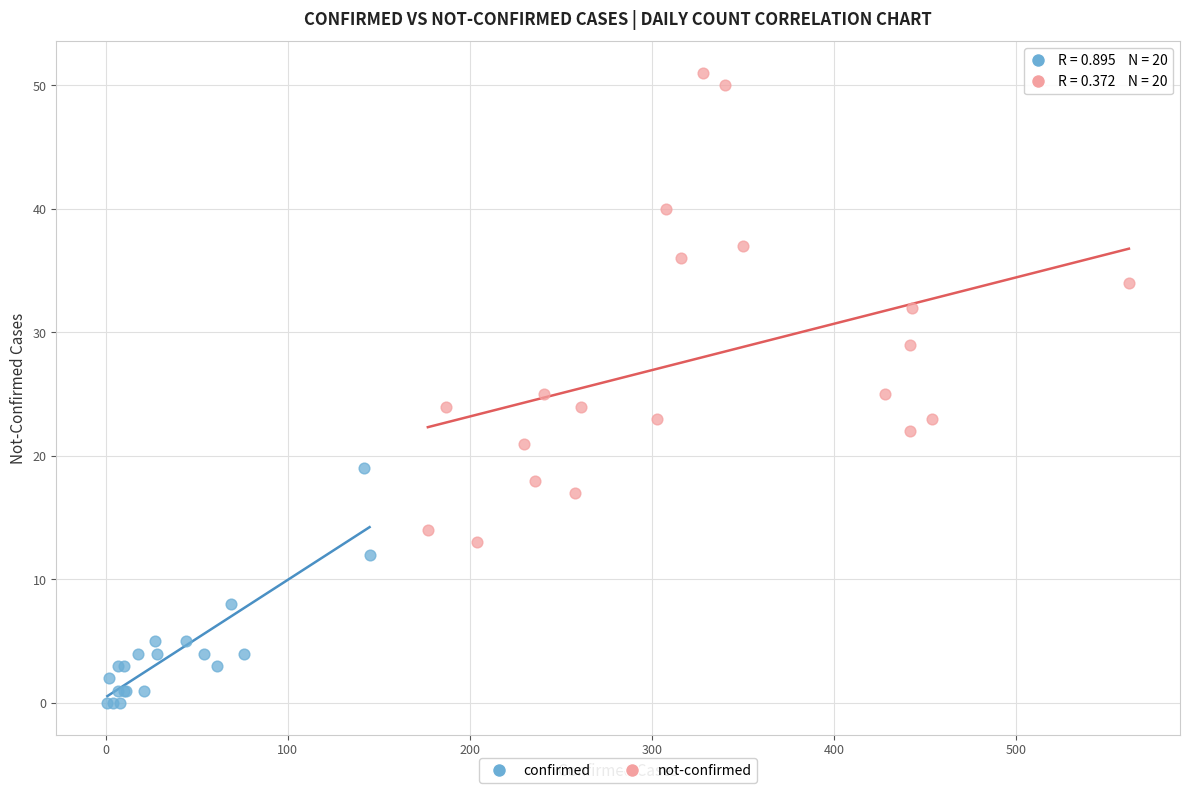

Which series reaches the maximum Y coordinate?

not-confirmed